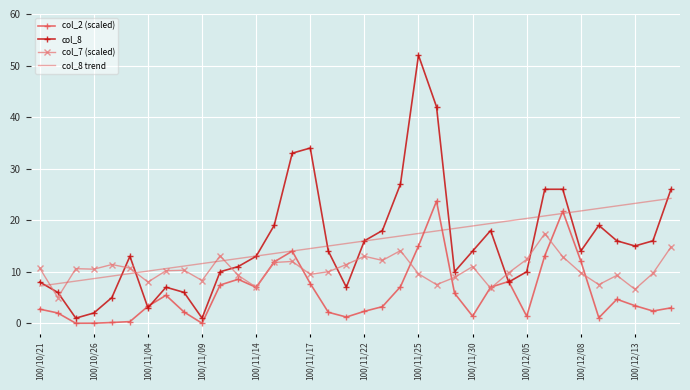

Which series has the widest spread of values?

col_8